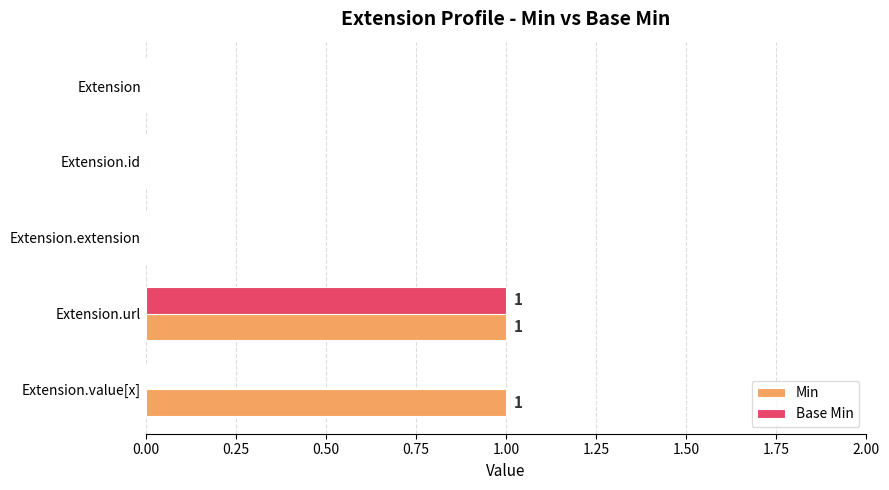

Which category has the highest value in the Base Min series?

Extension.url